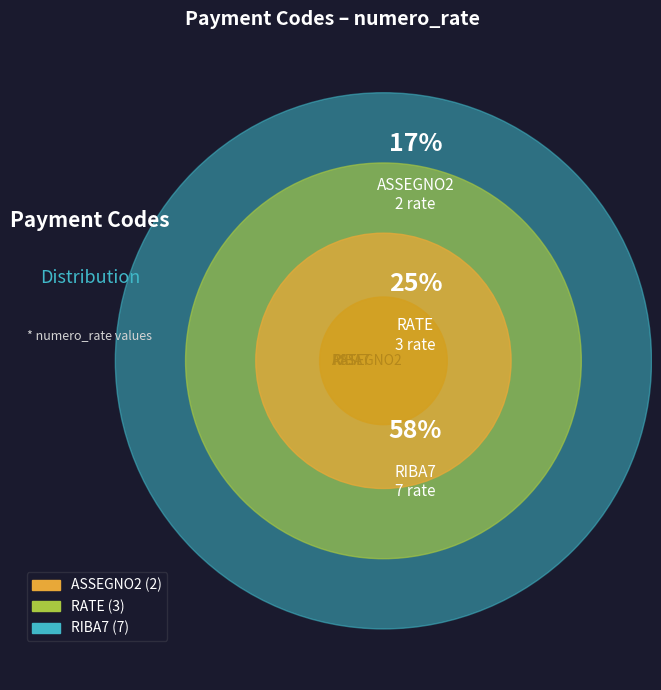

To the nearest percent, what portion does ASSEGNO2 represent?

17%